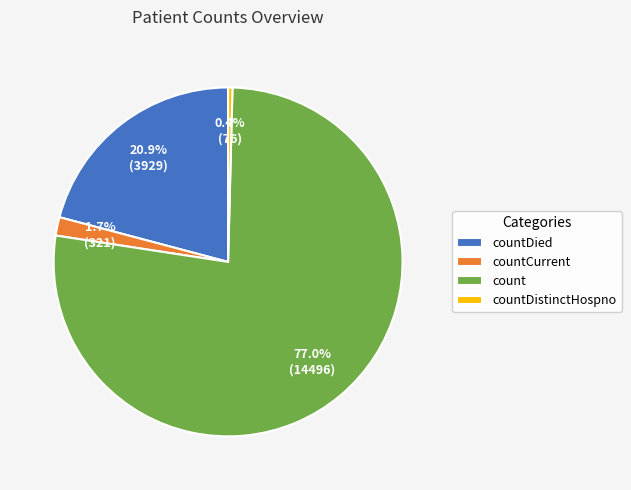

What percentage is the countCurrent slice, to the nearest percent?

2%